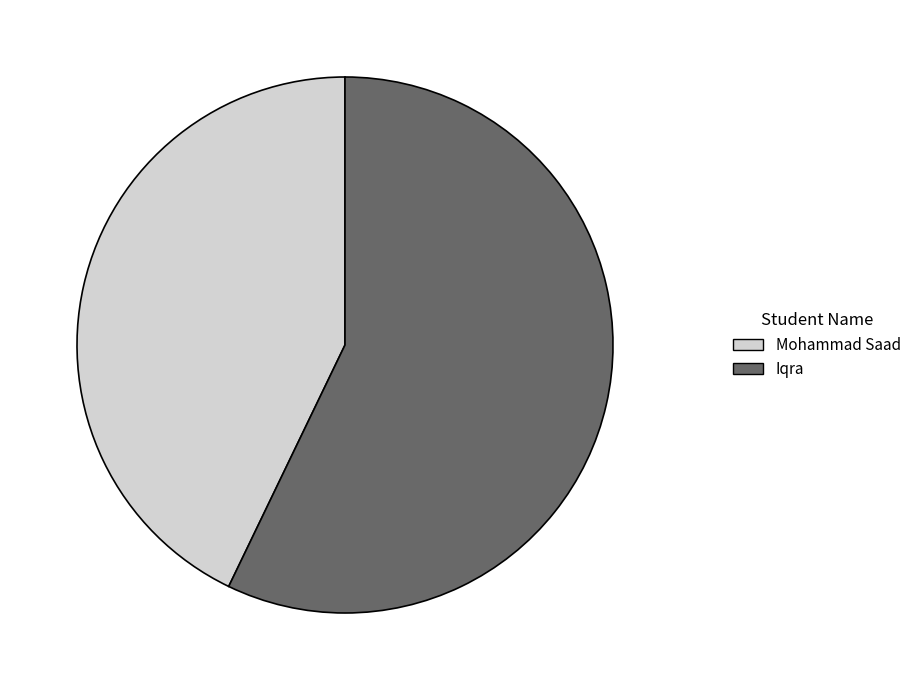

Is the sum of Mohammad Saad and Iqra greater than half?

Yes